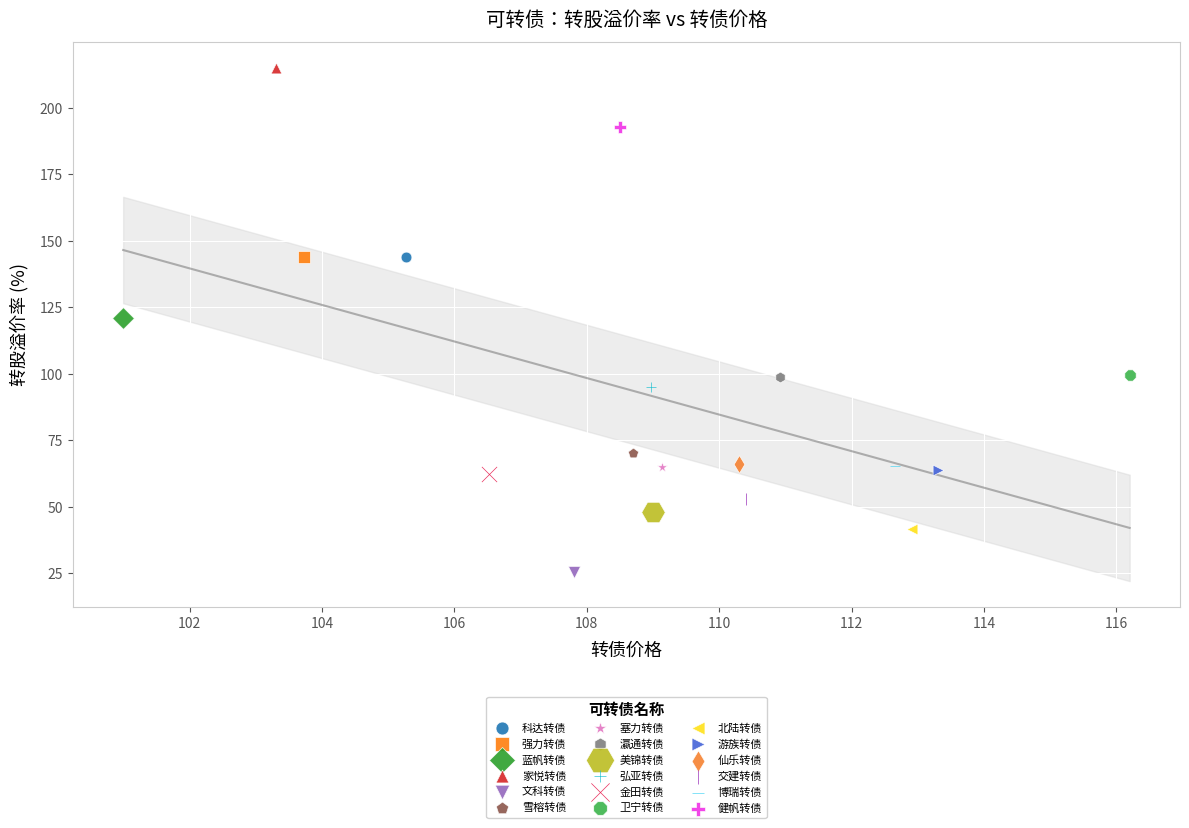

What are all the series names shown in the legend?

科达转债, 强力转债, 蓝帆转债, 家悦转债, 文科转债, 雪榕转债, 塞力转债, 瀛通转债, 美锦转债, 弘亚转债, 金田转债, 卫宁转债, 北陆转债, 游族转债, 仙乐转债, 交建转债, 博瑞转债, 健帆转债